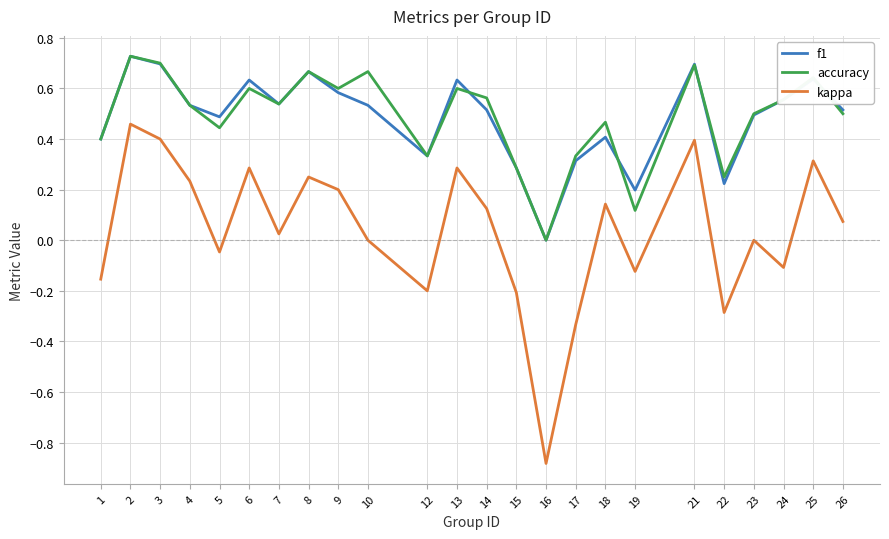

At 14, list the series in order from largest to smallest.

accuracy, f1, kappa